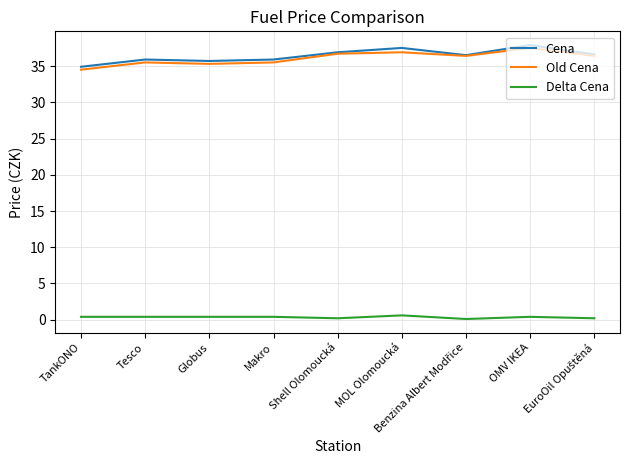

What is the sum of all Delta Cena values?

3.1